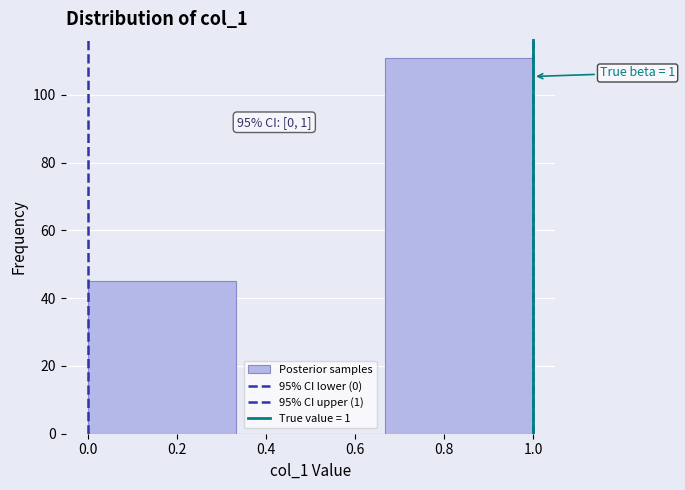

Which range on the x-axis has the tallest bar?

0.66 to 1.00